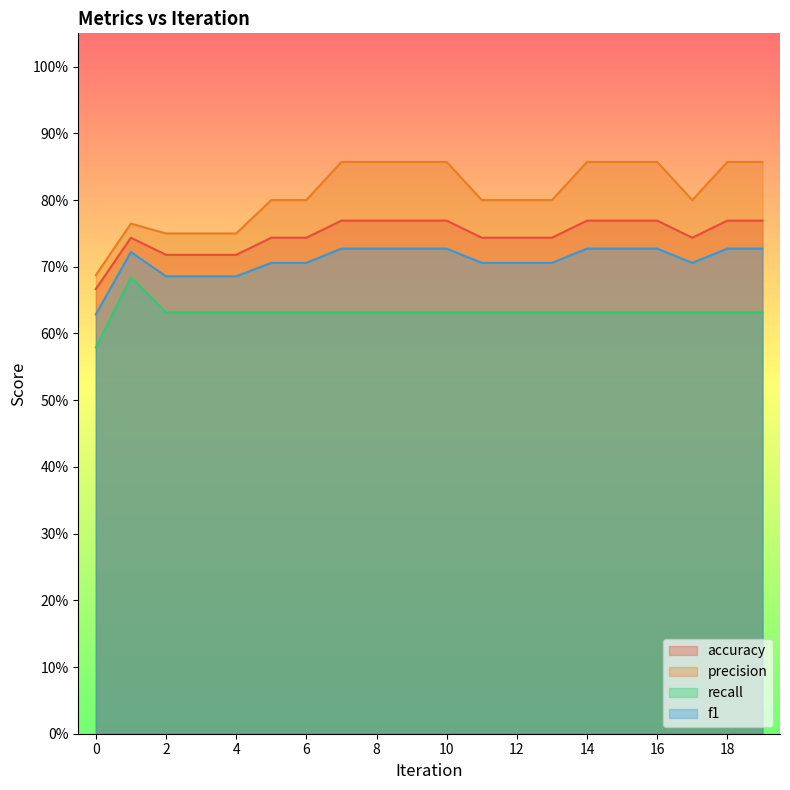

The value of precision at 14 is 0.9. True or false?

True